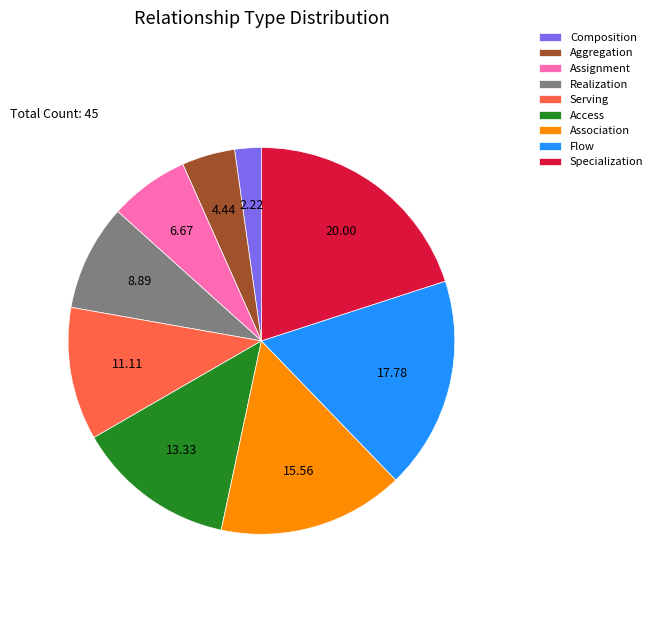

Rank the categories by value from highest to lowest.

Specialization, Flow, Association, Access, Serving, Realization, Assignment, Aggregation, Composition